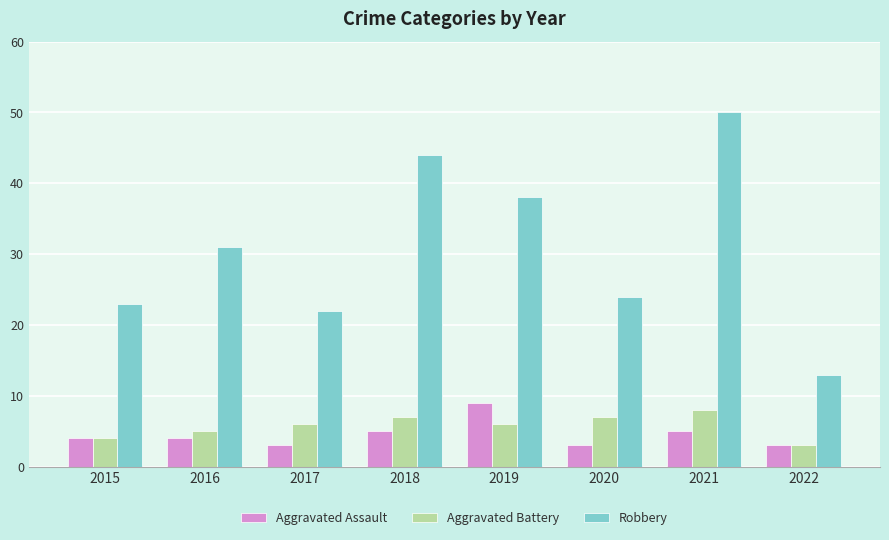

At which category is the sum across all series the highest?

2021